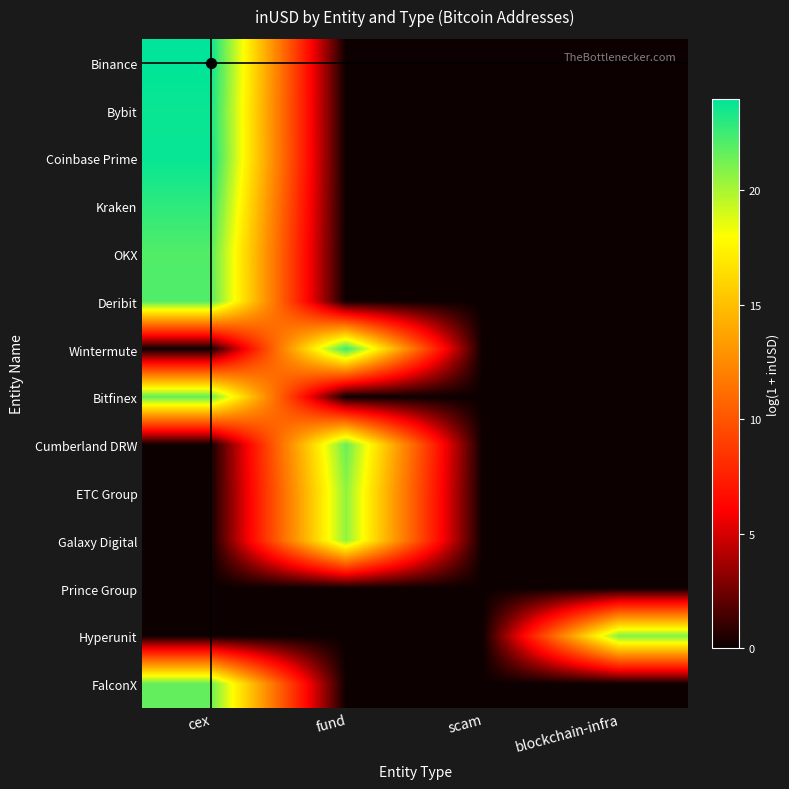

At which category does the chart reach its minimum across all series?

fund